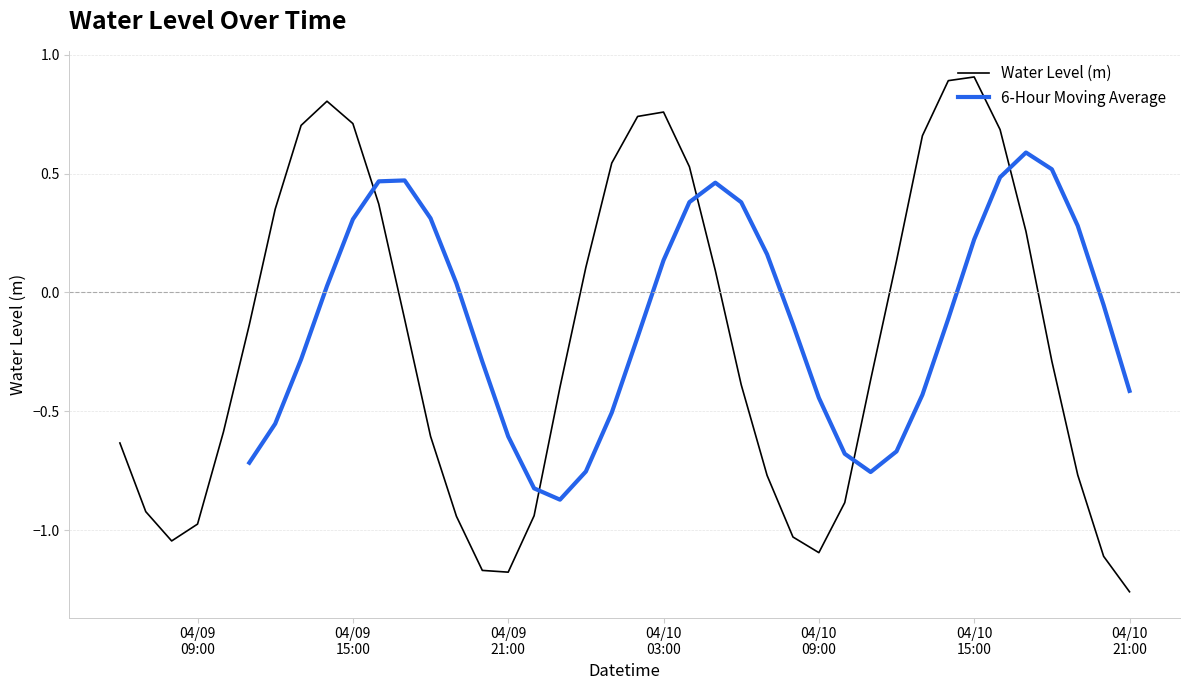

How many points are higher than both their immediate neighbors (excluding endpoints)?

3